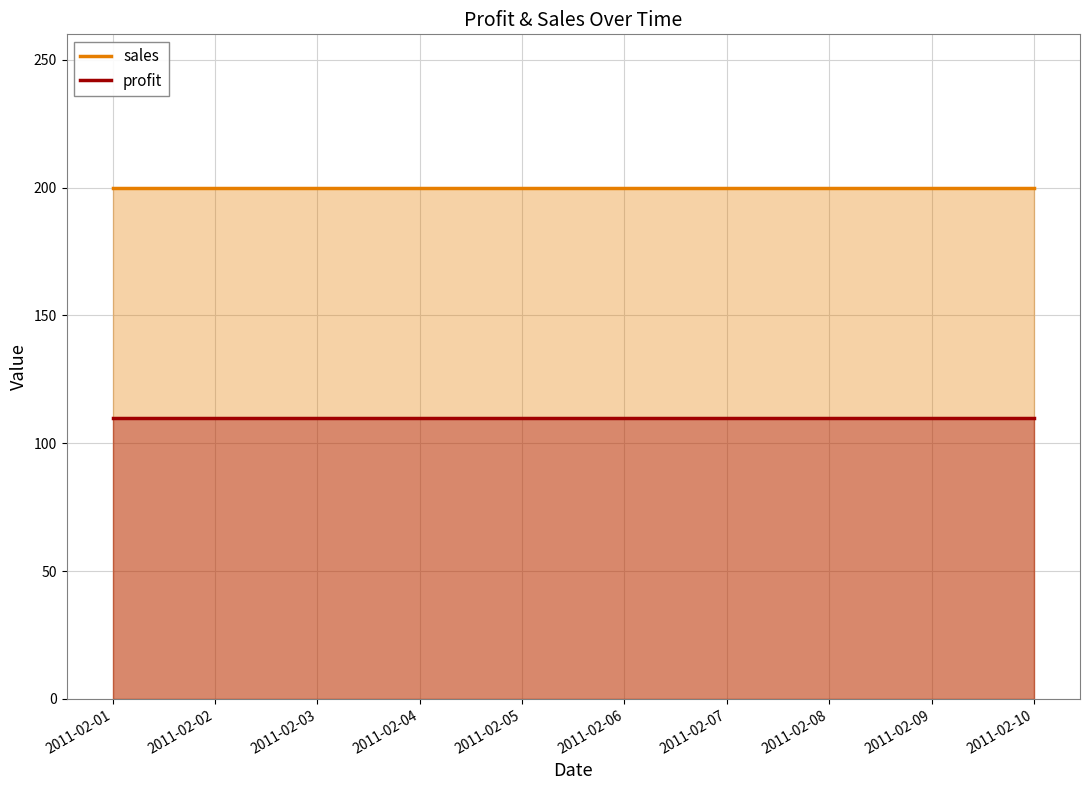

True or false: profit and sales cross at least once.

False